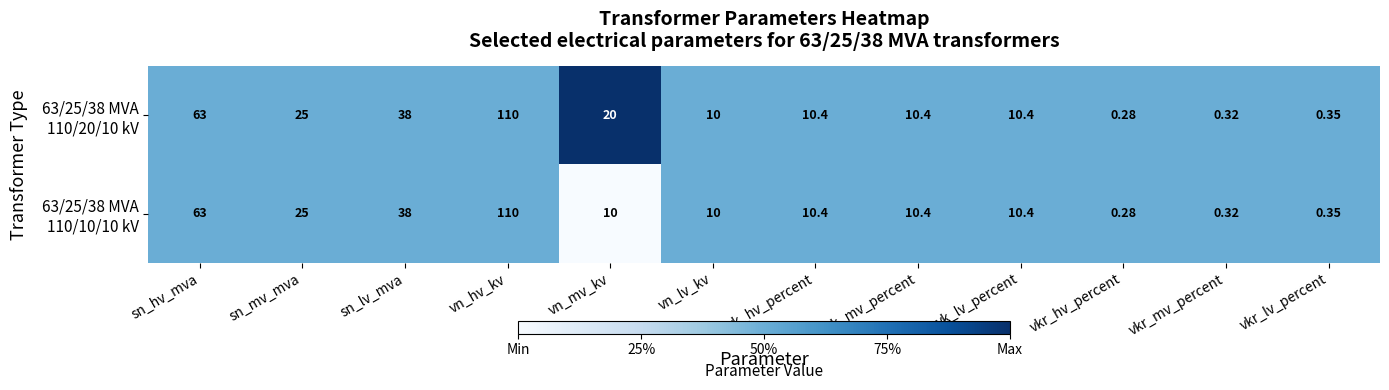

What is the greatest value displayed?

110.0